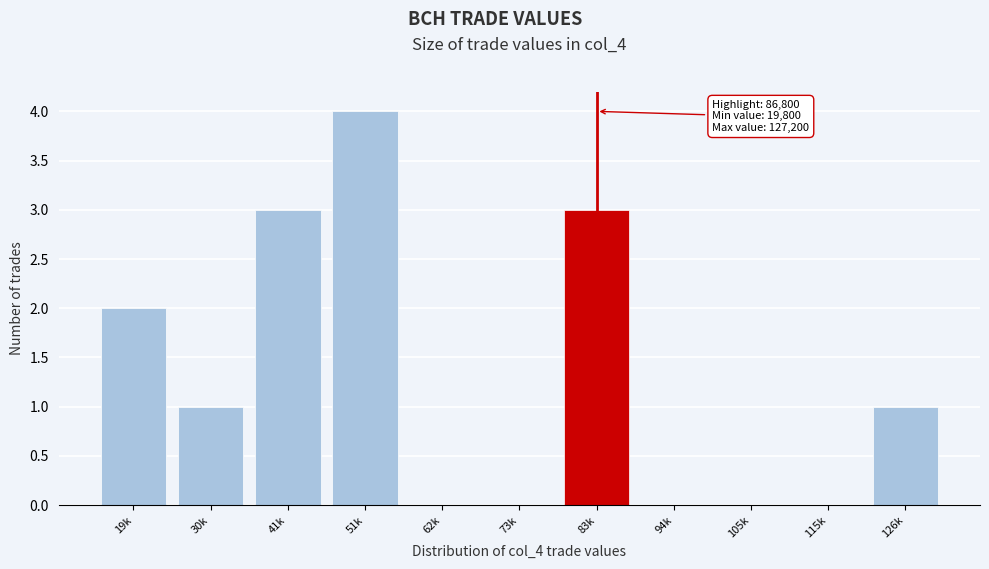

Reading left to right, extract all data points from this chart.

19k=2	30k=1	41k=3	51k=4	62k=0	73k=0	83k=3	94k=0	105k=0	115k=0	126k=1